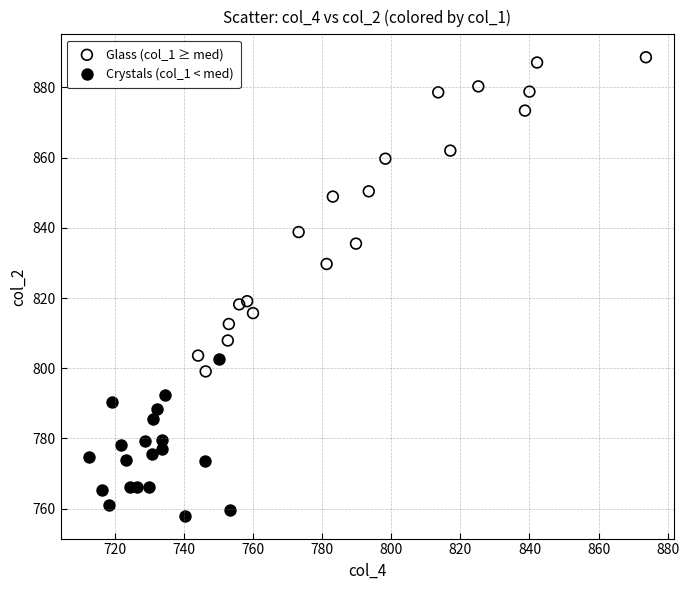

What are all the series names shown in the legend?

Glass (col_1 ≥ med), Crystals (col_1 < med)